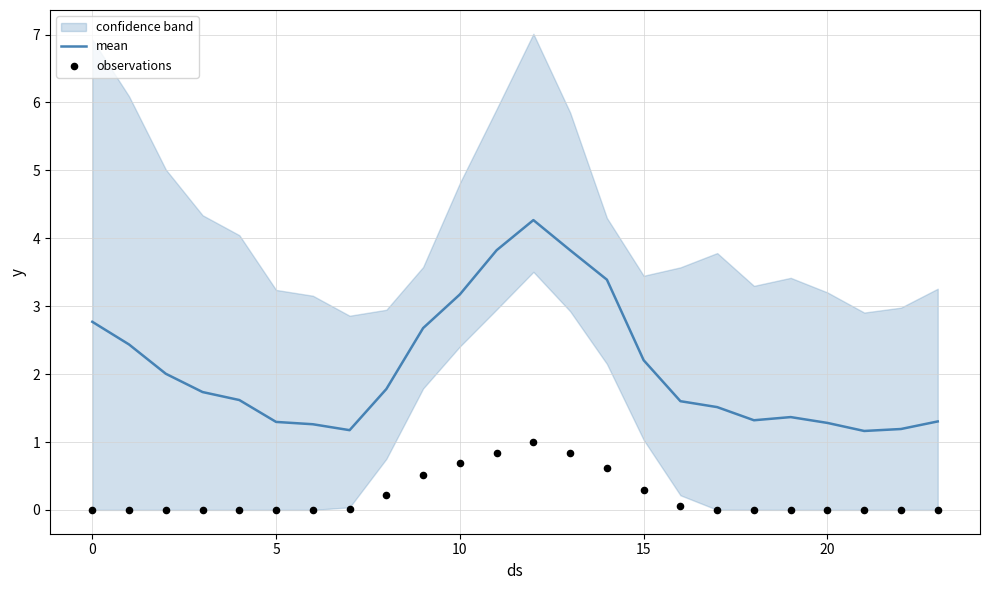

Is the value of observations at 13 greater than the value of mean at 8?

No